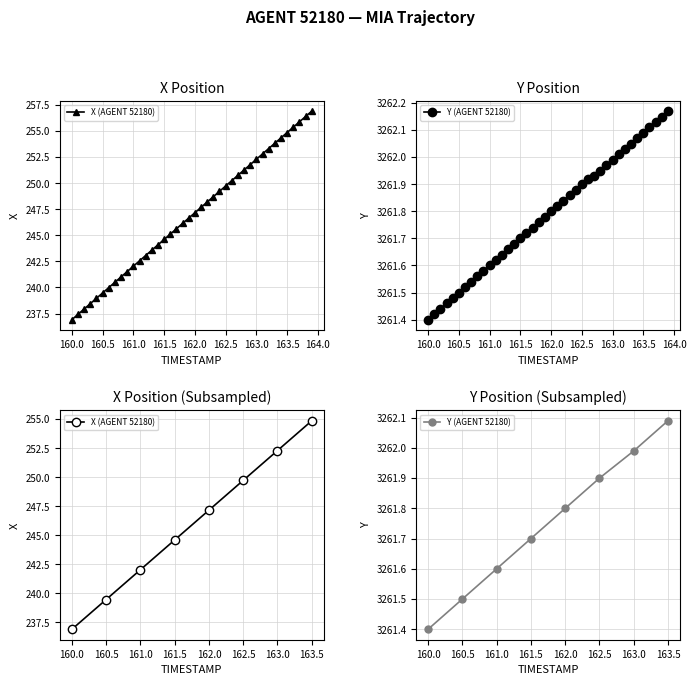

How many categories are shown in the chart?

8